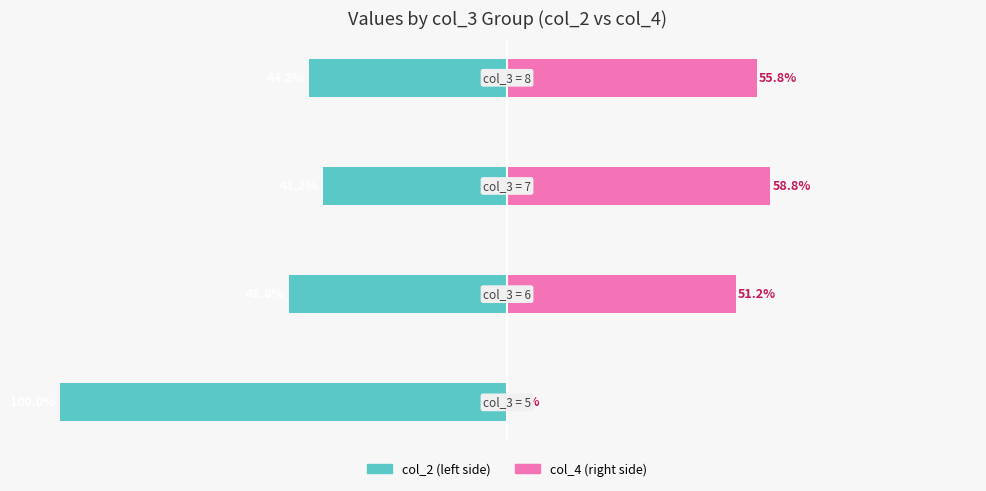

Reading left to right, extract all data points from this chart.

col_2 (left): -100.0	-48.8	-41.2	-44.2
col_4 (right): 0.0	51.2	58.8	55.8